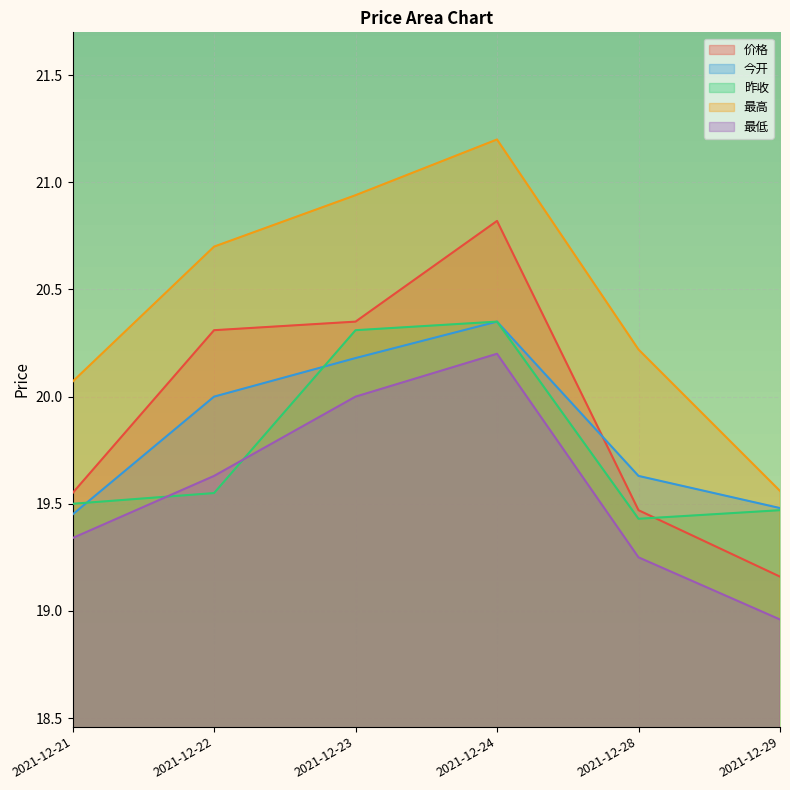

How many lines are shown in the chart?

5